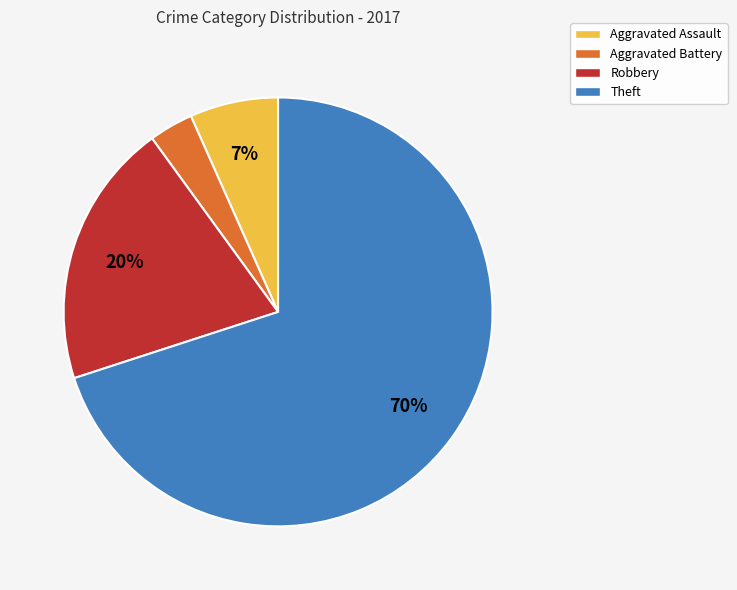

Do Aggravated Assault and Aggravated Battery together represent more than half of the pie?

No